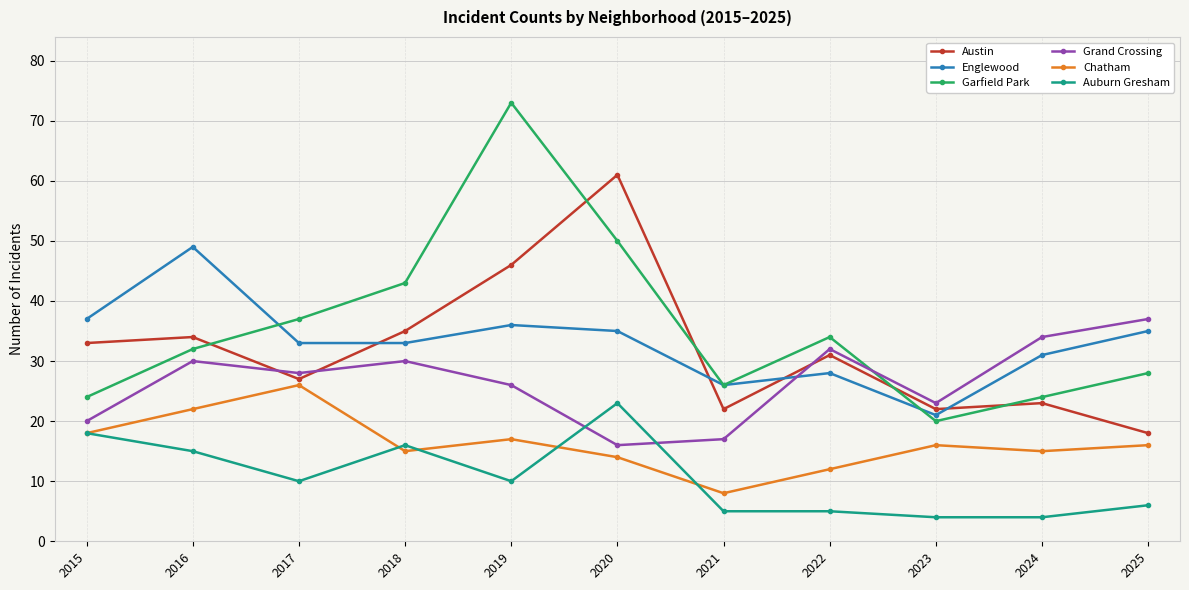

True or false: Garfield Park has a value of 38 at 2015.

False